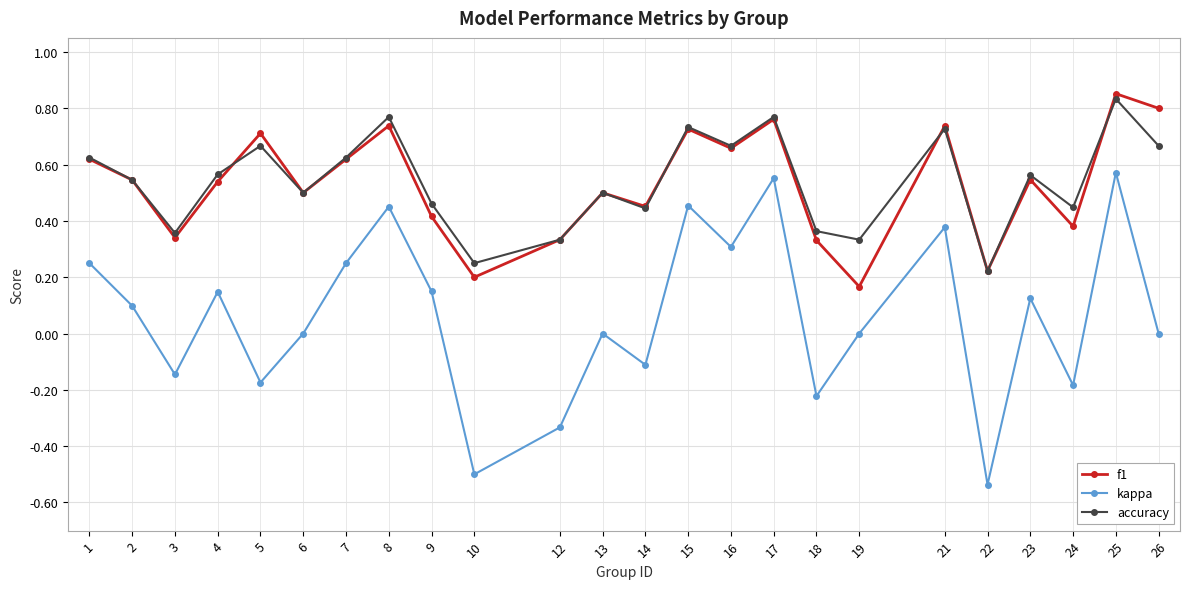

Count the number of data series in this chart.

3